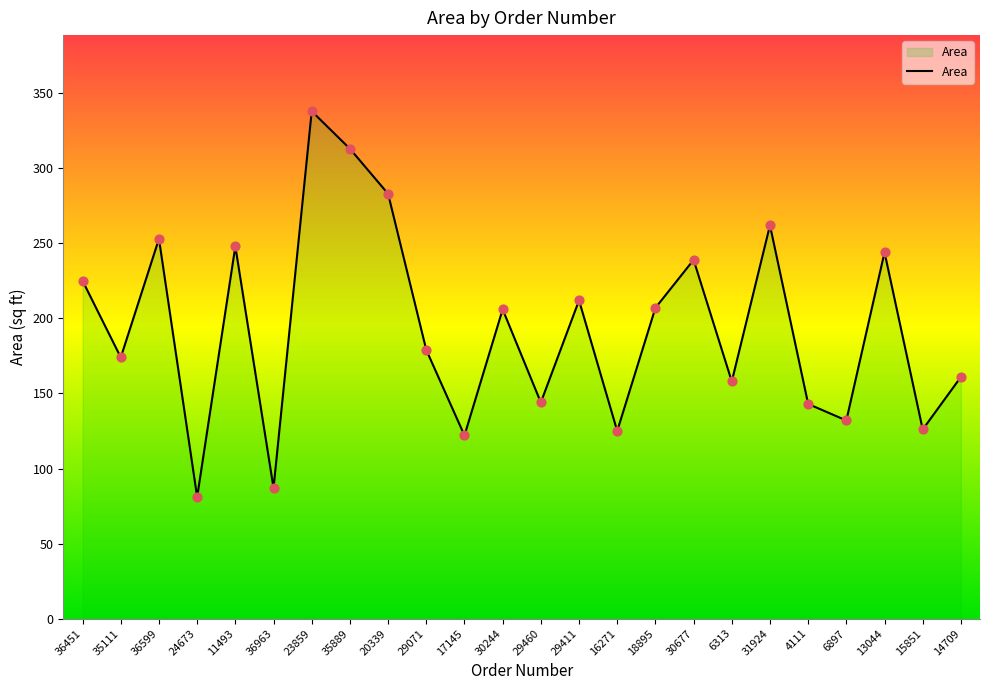

Which has a higher value, 30244 or 36599?

36599